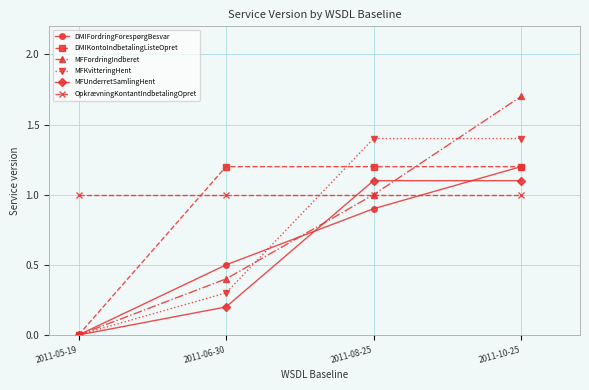

What is the sum of all DMIKontoIndbetalingListeOpret values?

3.6